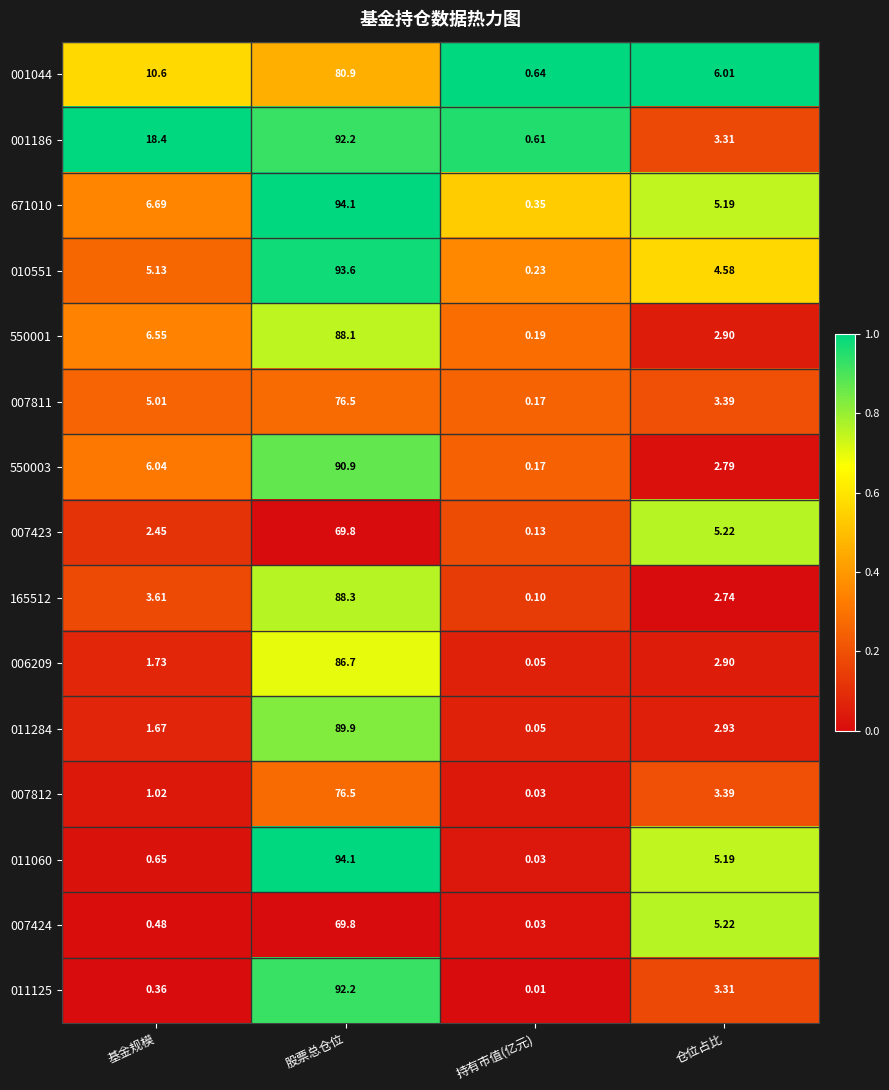

Which label corresponds to the largest value in the chart?

股票总仓位